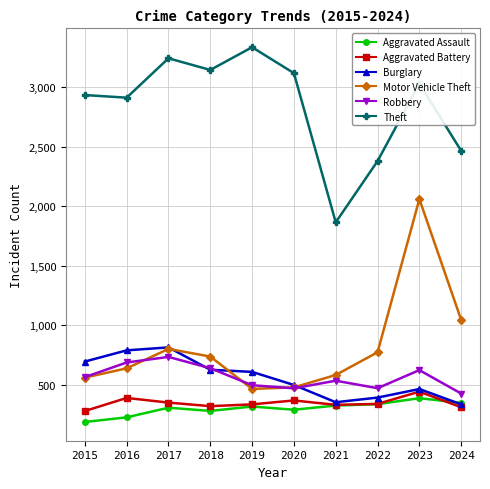

How many values in the Robbery series are below 562?

5